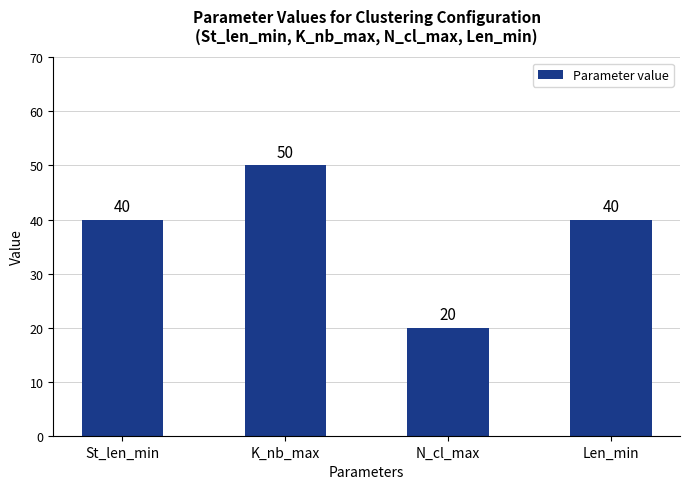

Count the values in the range 40 to 50.

3